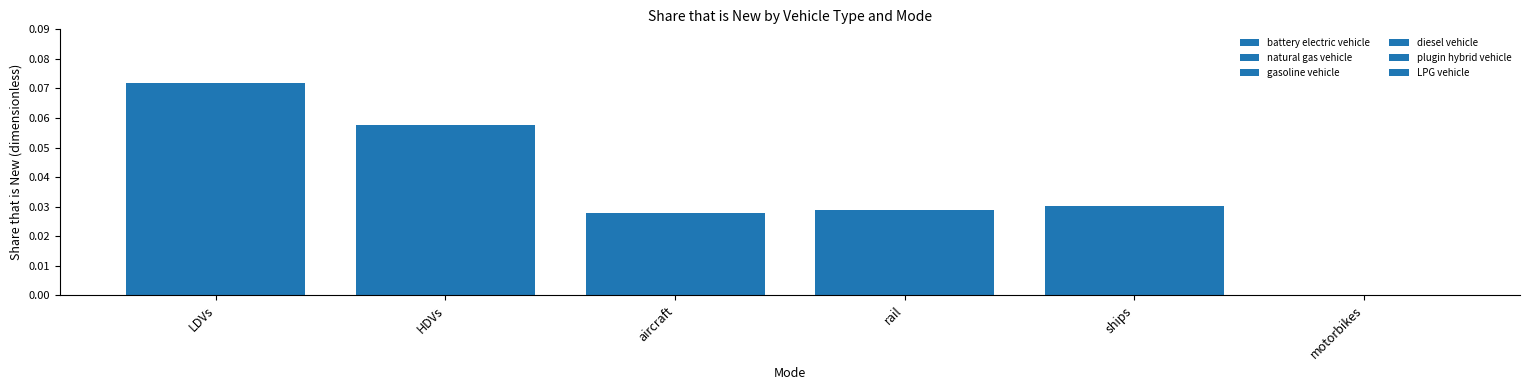

What is the total value across all series at rail?

0.2